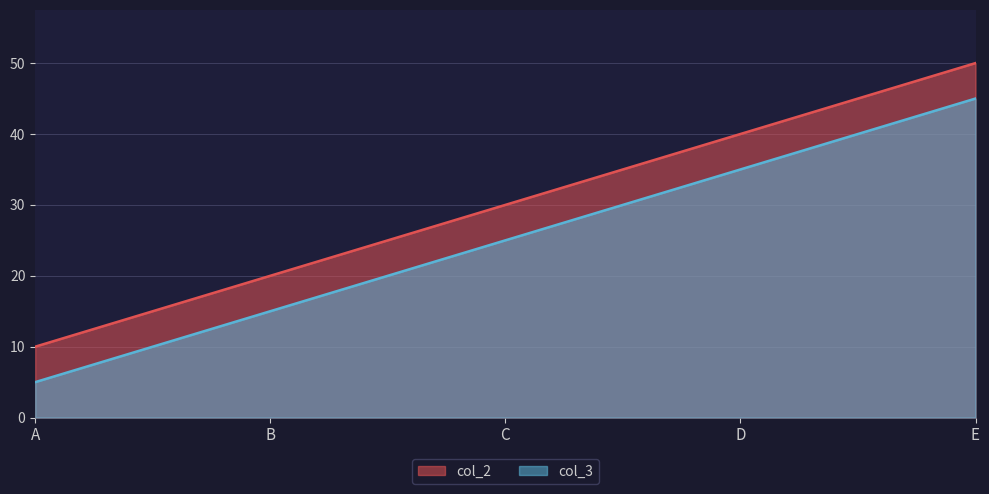

How many values in the col_3 series are below 25?

2